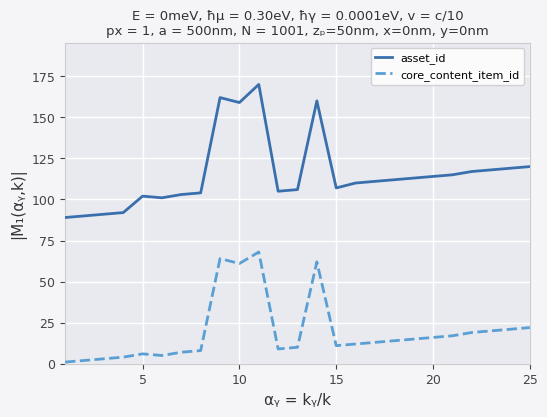

What is the difference between the maximum and minimum values in the asset_id series?

81